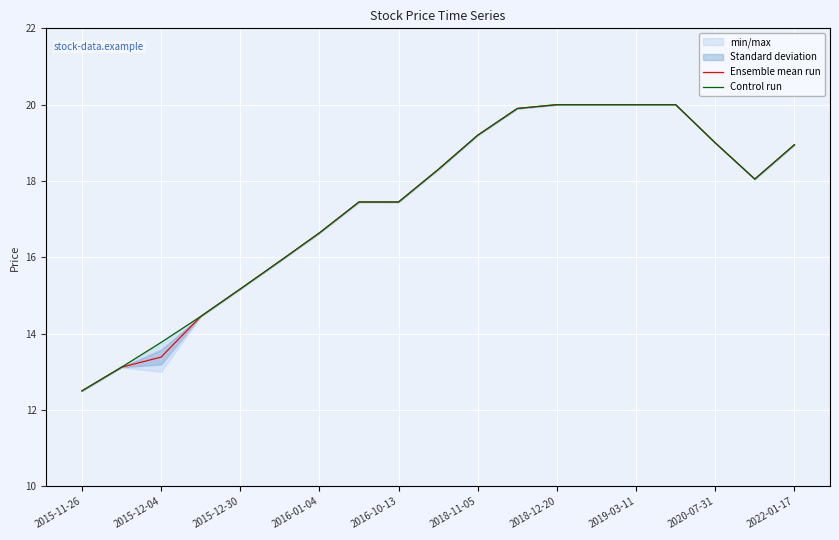

How many data points in Ensemble mean run are less than 18?

9